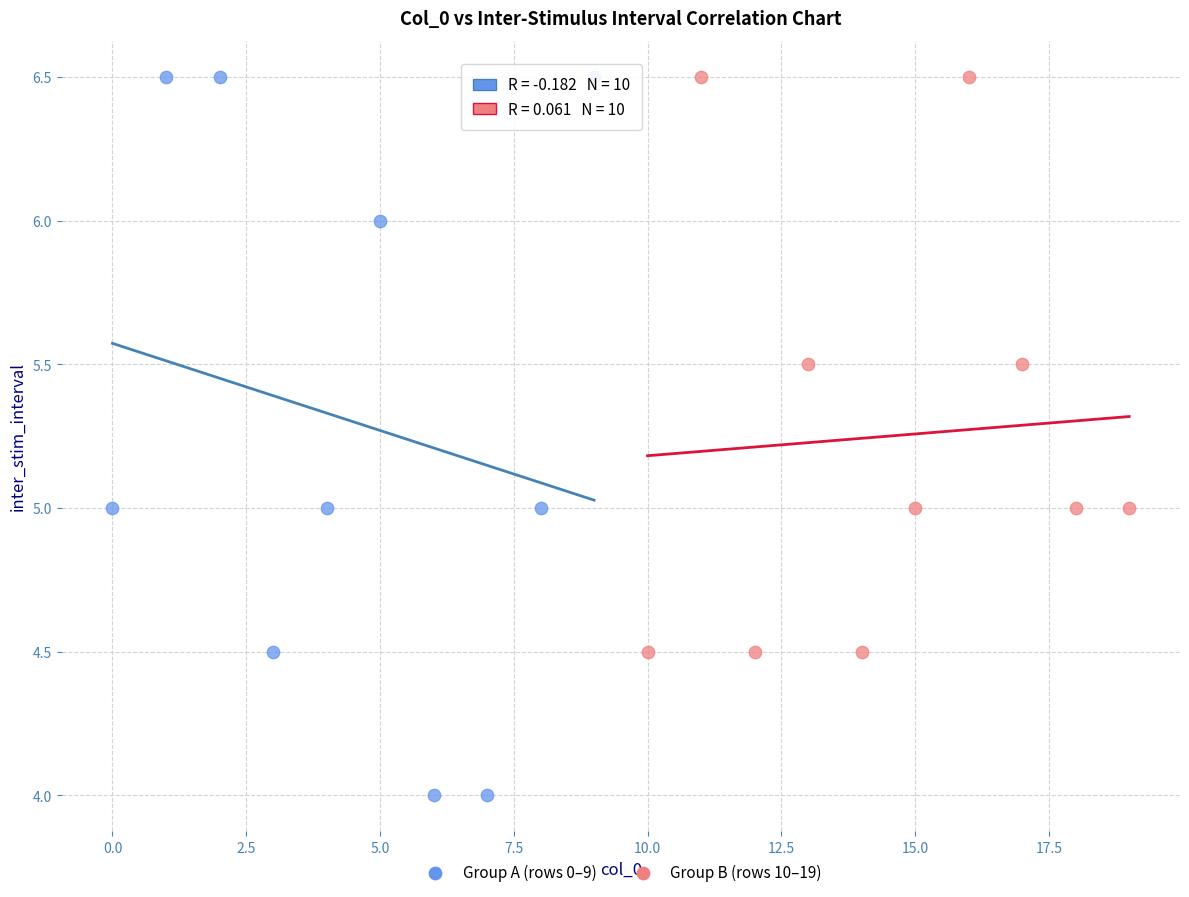

Which series reaches the minimum Y coordinate?

Group A (rows 0–9)